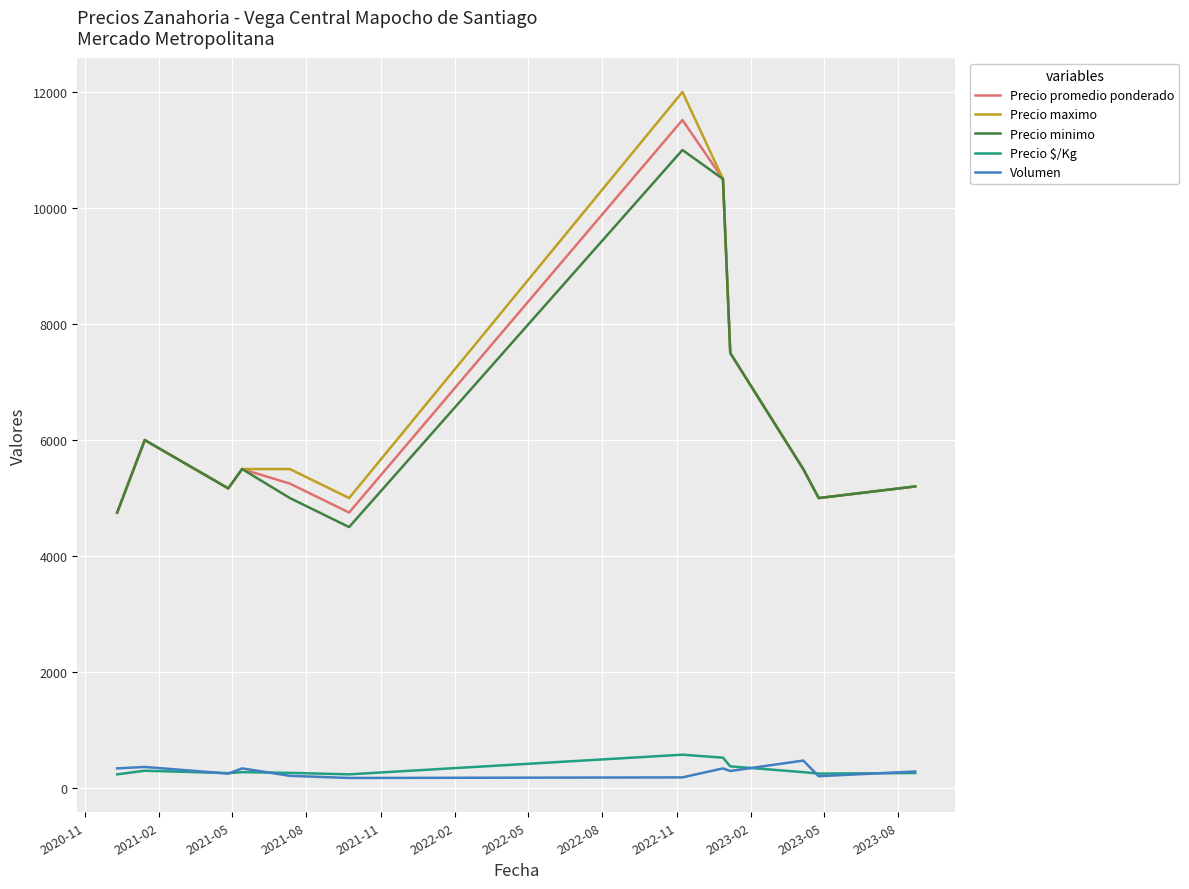

True or false: Precio minimo and Volumen intersect in this chart.

False